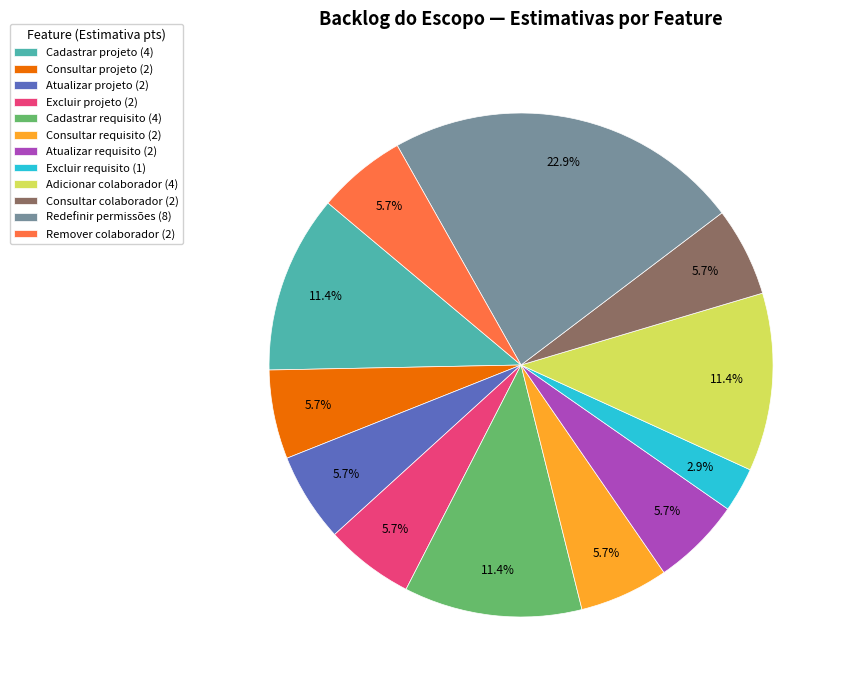

To the nearest percent, what portion does Atualizar projeto represent?

6%